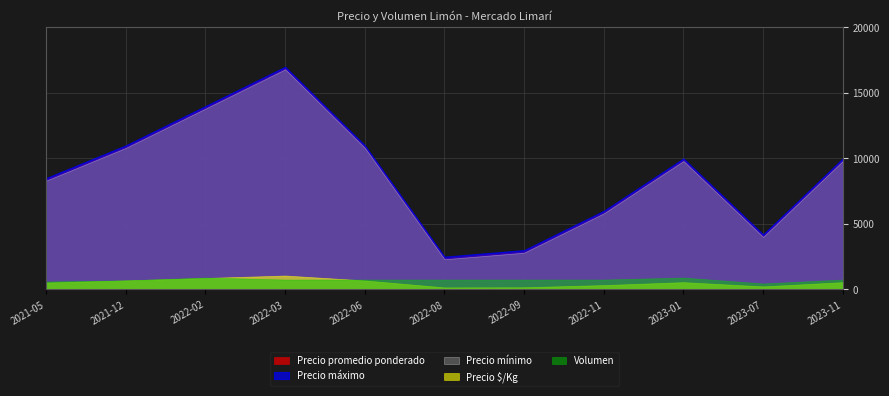

Is the value of Precio $/Kg at 2022-06 greater than the value of Precio máximo at 2022-08?

No